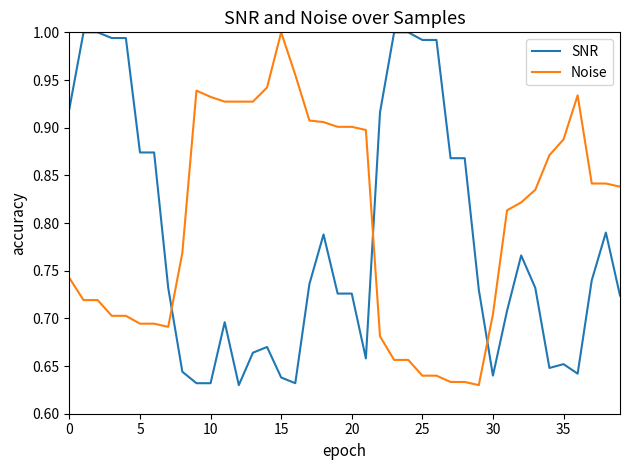

List the series in order of their overall mean, highest first.

Noise, SNR